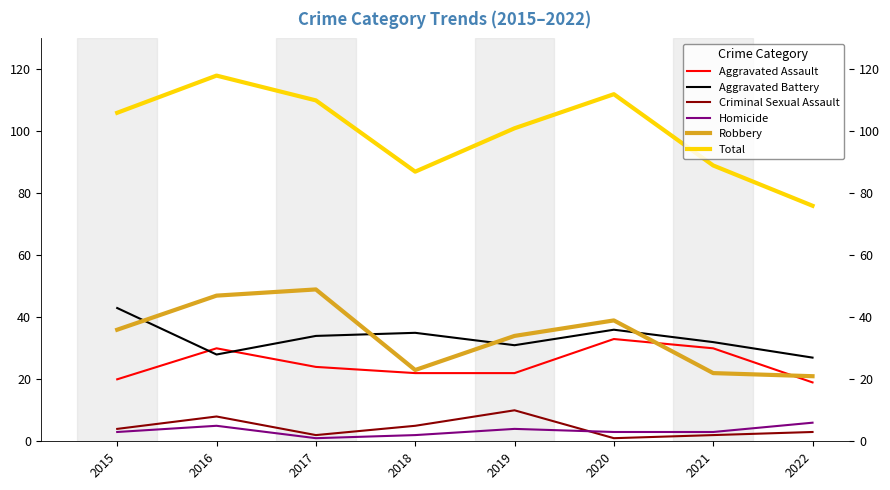

What is the minimum value shown in the chart?

1